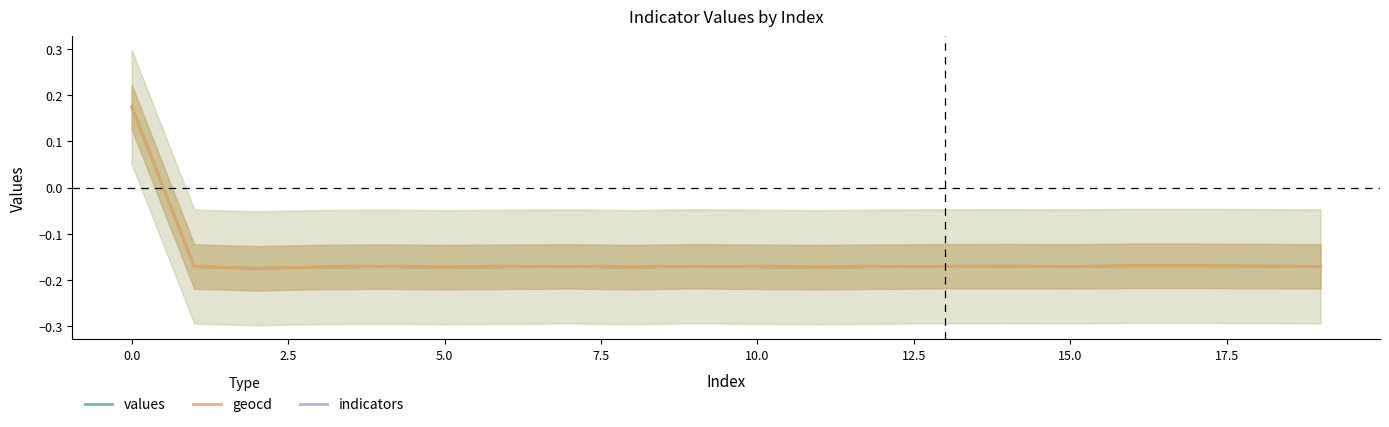

What is the label of the 11th point from the left?

10